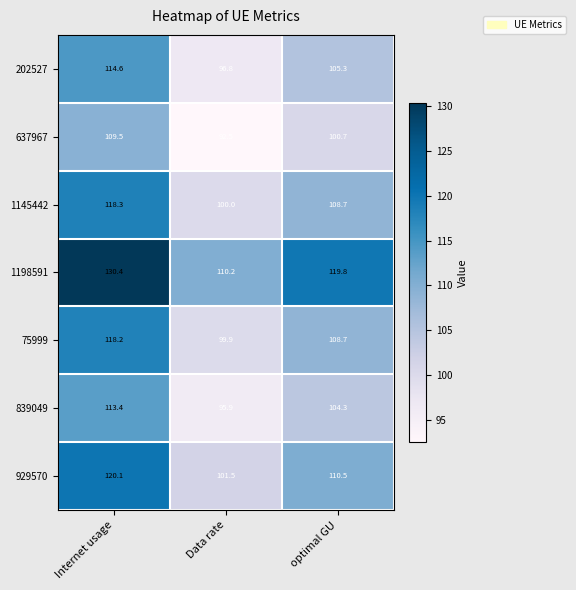

At which category is the sum across all series the highest?

Internet usage